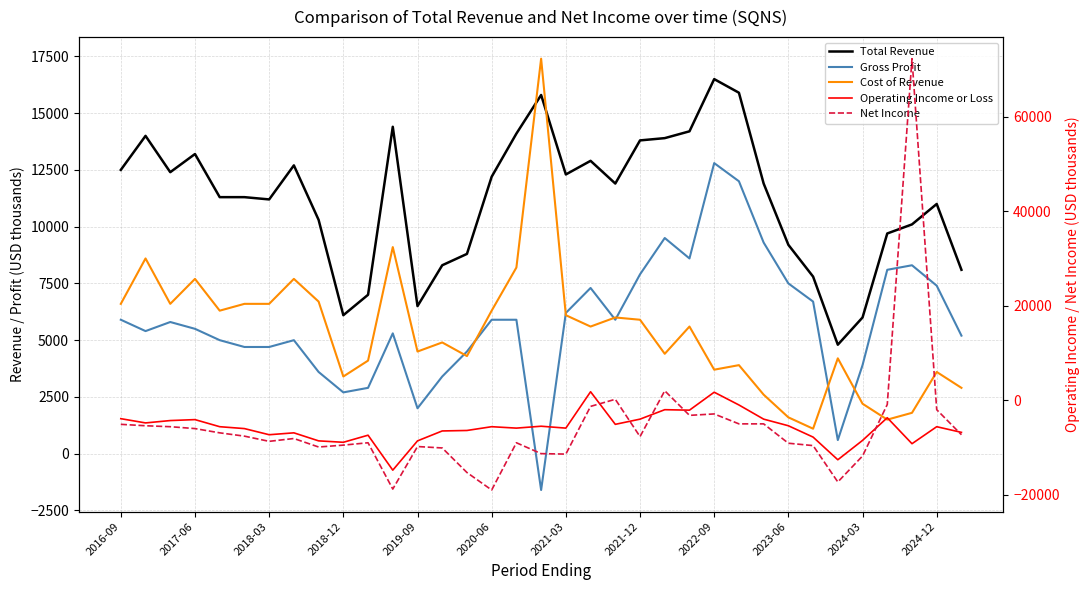

The value of Total Revenue at 2017-06 is 22936. True or false?

False